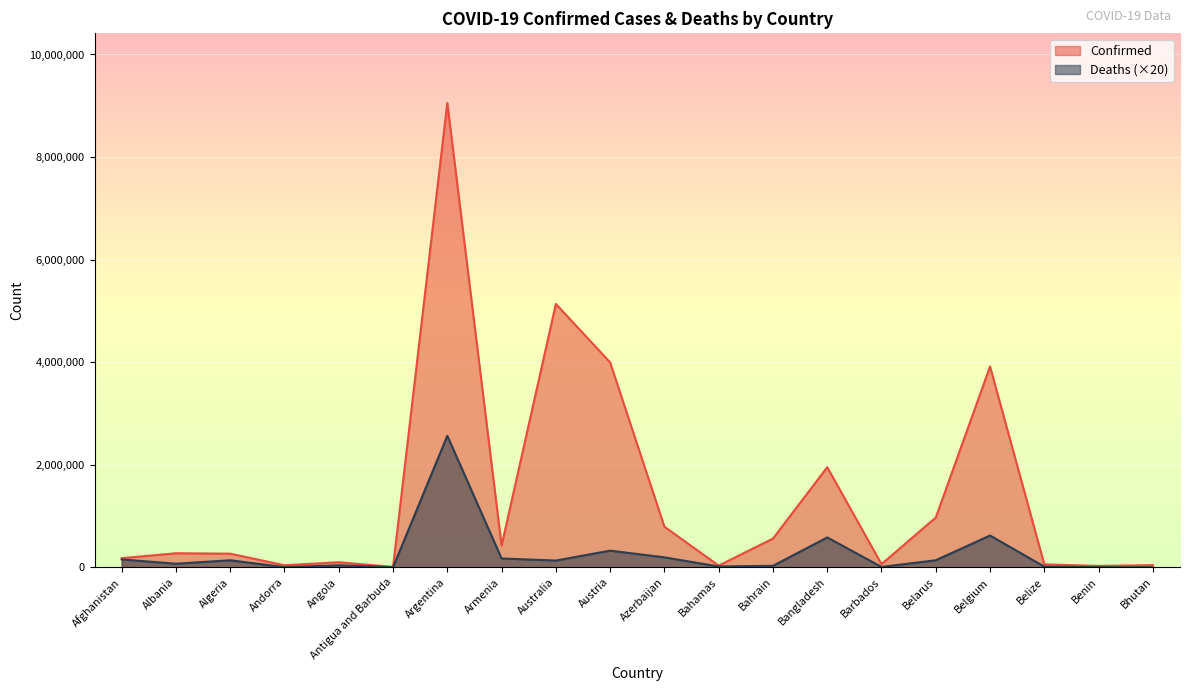

Is it true that Deaths equals 86721 at Austria?

False